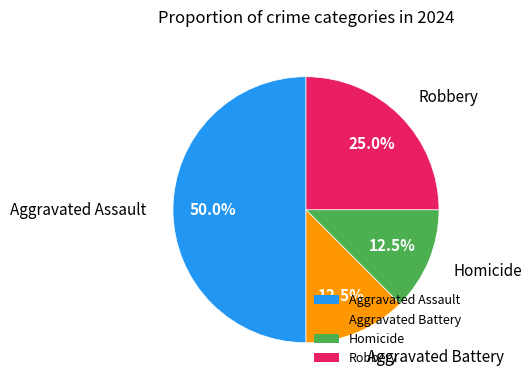

Approximately how many times larger is the value at Aggravated Assault compared to Homicide?

4.0